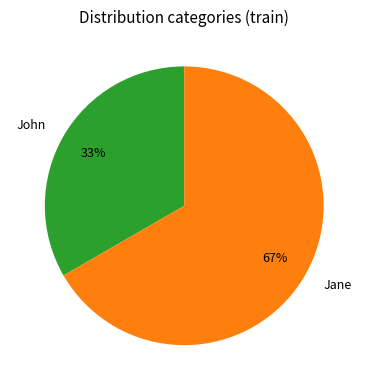

Rank the categories by value from highest to lowest.

Jane, John